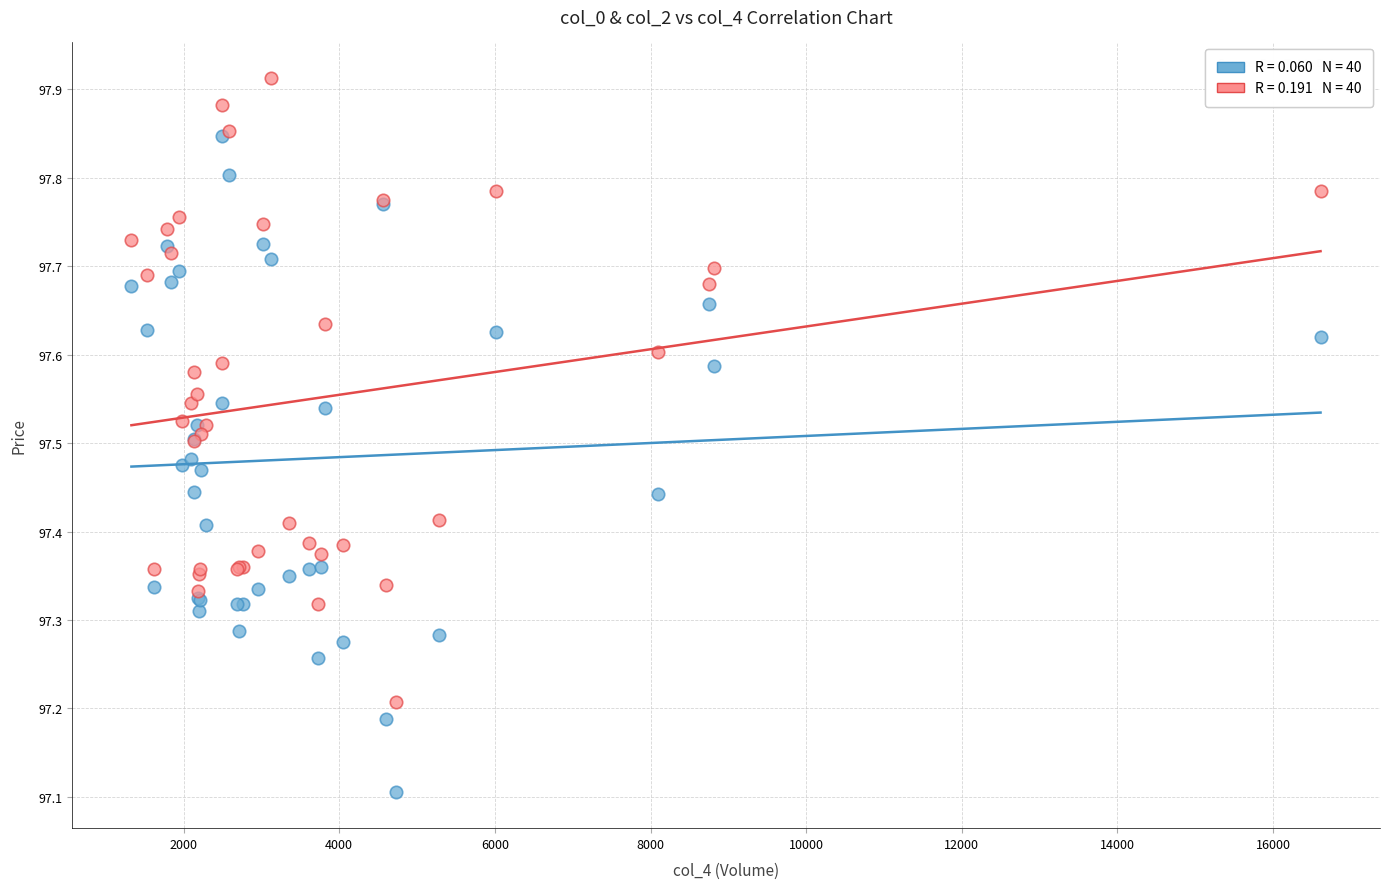

Across all series, what Y value is closest to 97?

97.1